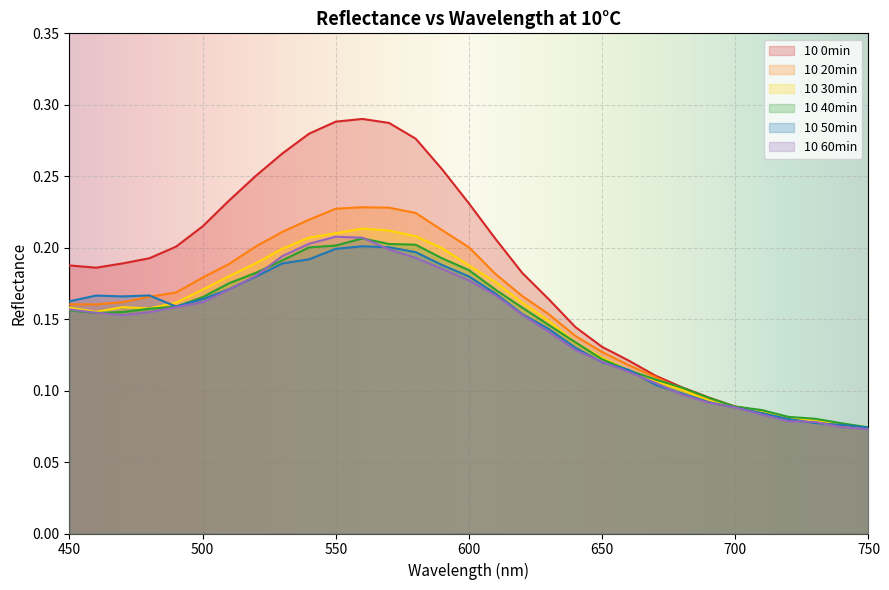

Reading left to right, list all the values displayed in this chart.

10 0min: 450=0.2	460=0.2	470=0.2	480=0.2	490=0.2	500=0.2	510=0.2	520=0.3	530=0.3	540=0.3	550=0.3	560=0.3	570=0.3	580=0.3	590=0.3	600=0.2	610=0.2	620=0.2	630=0.2	640=0.1	650=0.1	660=0.1	670=0.1	680=0.1	690=0.1	700=0.1	710=0.1	720=0.1	730=0.1	740=0.1	750=0.1
10 20min: 450=0.2	460=0.2	470=0.2	480=0.2	490=0.2	500=0.2	510=0.2	520=0.2	530=0.2	540=0.2	550=0.2	560=0.2	570=0.2	580=0.2	590=0.2	600=0.2	610=0.2	620=0.2	630=0.2	640=0.1	650=0.1	660=0.1	670=0.1	680=0.1	690=0.1	700=0.1	710=0.1	720=0.1	730=0.1	740=0.1	750=0.1
10 30min: 450=0.2	460=0.2	470=0.2	480=0.2	490=0.2	500=0.2	510=0.2	520=0.2	530=0.2	540=0.2	550=0.2	560=0.2	570=0.2	580=0.2	590=0.2	600=0.2	610=0.2	620=0.2	630=0.1	640=0.1	650=0.1	660=0.1	670=0.1	680=0.1	690=0.1	700=0.1	710=0.1	720=0.1	730=0.1	740=0.1	750=0.1
10 40min: 450=0.2	460=0.2	470=0.2	480=0.2	490=0.2	500=0.2	510=0.2	520=0.2	530=0.2	540=0.2	550=0.2	560=0.2	570=0.2	580=0.2	590=0.2	600=0.2	610=0.2	620=0.2	630=0.1	640=0.1	650=0.1	660=0.1	670=0.1	680=0.1	690=0.1	700=0.1	710=0.1	720=0.1	730=0.1	740=0.1	750=0.1
10 50min: 450=0.2	460=0.2	470=0.2	480=0.2	490=0.2	500=0.2	510=0.2	520=0.2	530=0.2	540=0.2	550=0.2	560=0.2	570=0.2	580=0.2	590=0.2	600=0.2	610=0.2	620=0.2	630=0.1	640=0.1	650=0.1	660=0.1	670=0.1	680=0.1	690=0.1	700=0.1	710=0.1	720=0.1	730=0.1	740=0.1	750=0.1
10 60min: 450=0.2	460=0.2	470=0.2	480=0.2	490=0.2	500=0.2	510=0.2	520=0.2	530=0.2	540=0.2	550=0.2	560=0.2	570=0.2	580=0.2	590=0.2	600=0.2	610=0.2	620=0.2	630=0.1	640=0.1	650=0.1	660=0.1	670=0.1	680=0.1	690=0.1	700=0.1	710=0.1	720=0.1	730=0.1	740=0.1	750=0.1